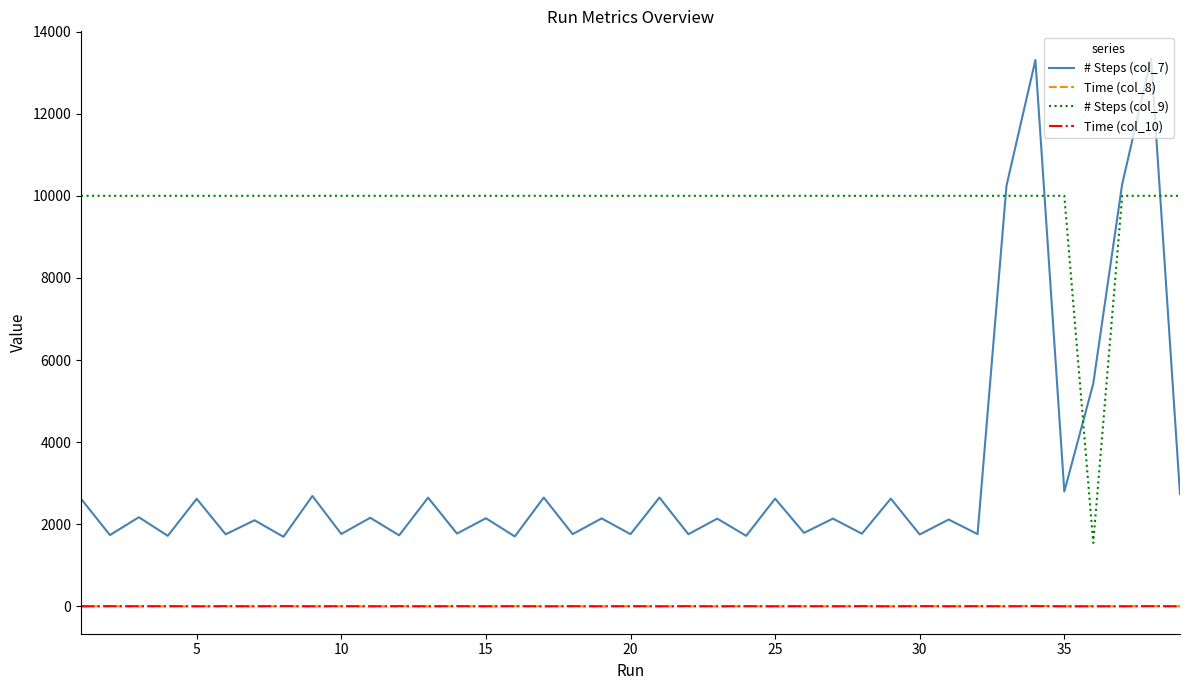

Which series has the largest range (max minus min)?

# Steps (col_7)